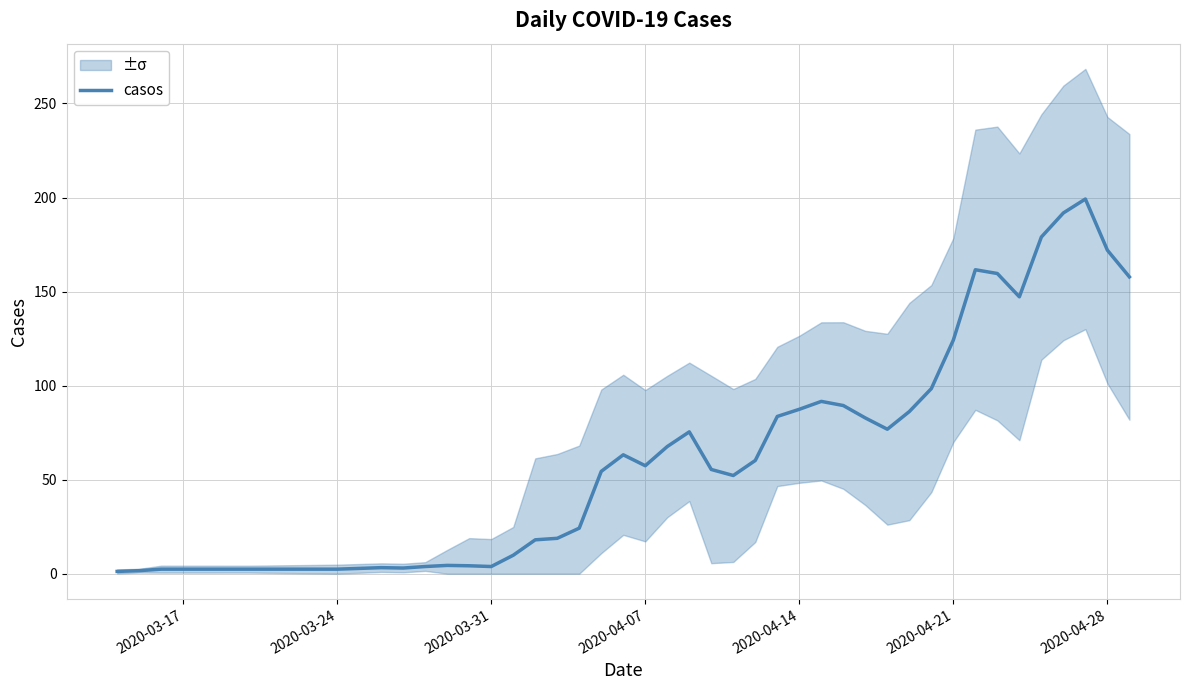

The casos series shows 19.3 at 2020-04-07. True or false?

False